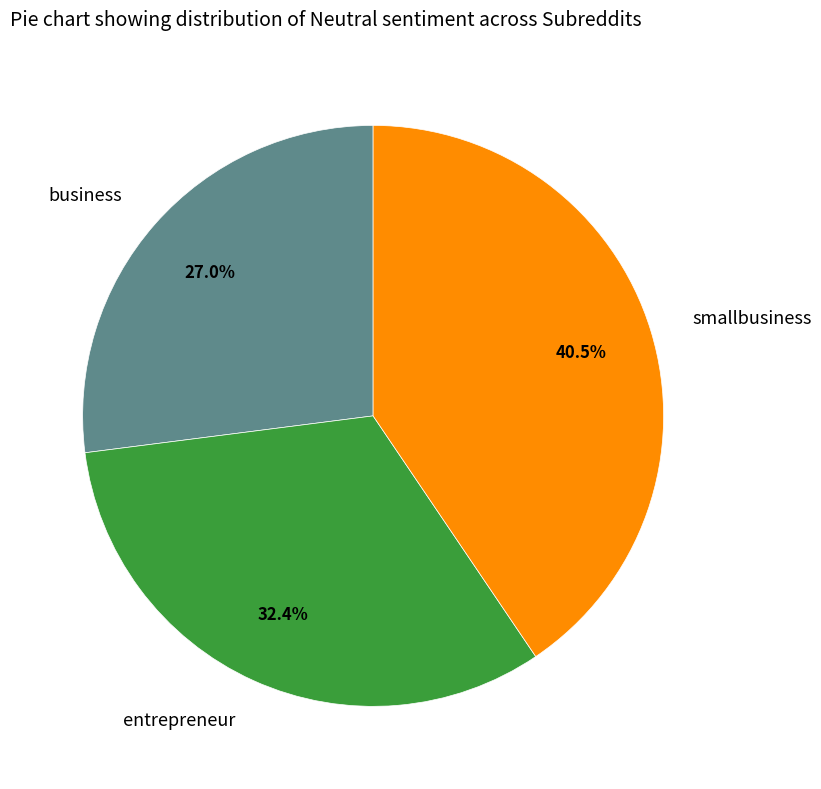

How much of the chart is everything except entrepreneur?

67.6%